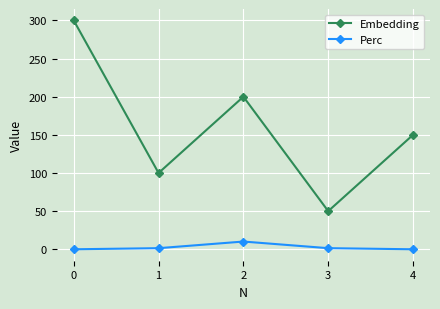

True or false: Embedding and Perc intersect in this chart.

False